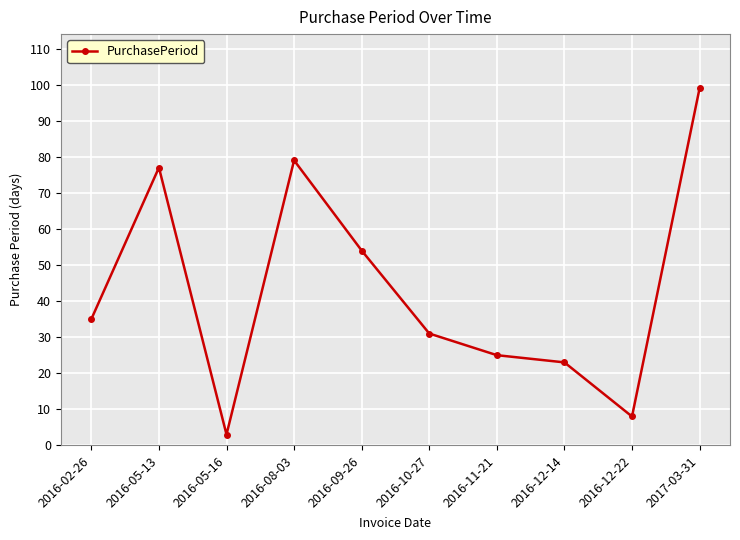

Reading left to right, transcribe all the data shown in this chart.

2016-02-26=35	2016-05-13=77	2016-05-16=3	2016-08-03=79	2016-09-26=54	2016-10-27=31	2016-11-21=25	2016-12-14=23	2016-12-22=8	2017-03-31=99